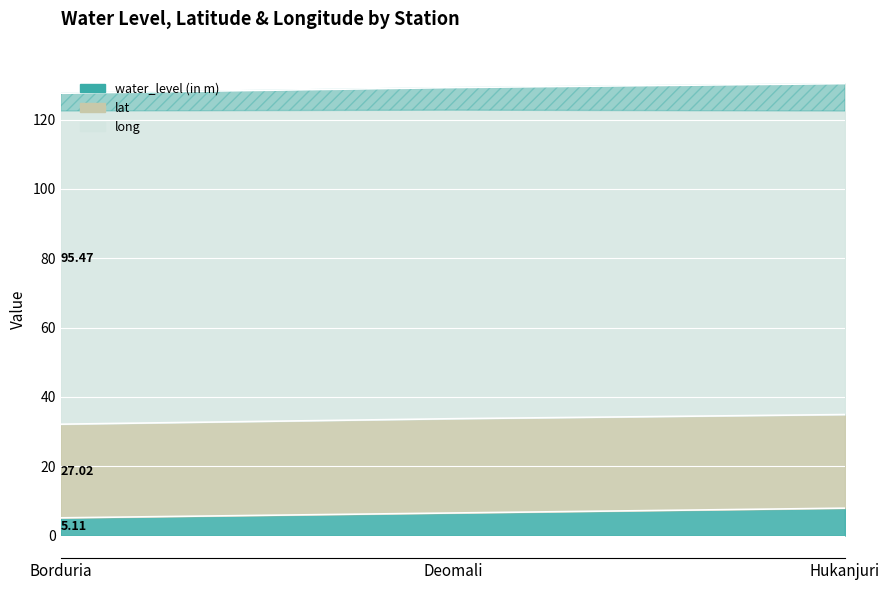

At which label does long reach its minimum?

Borduria